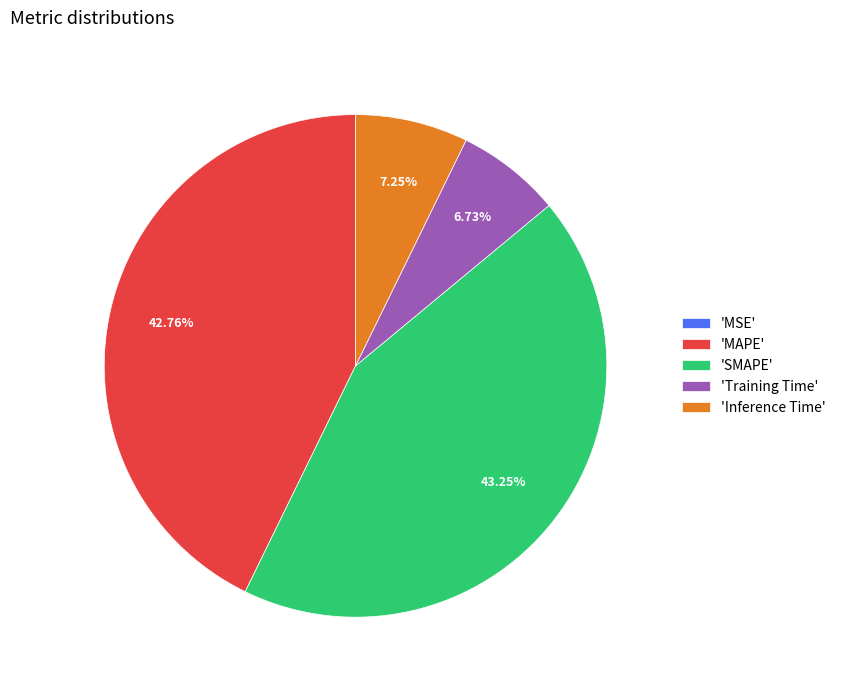

Does any single category account for the majority?

No